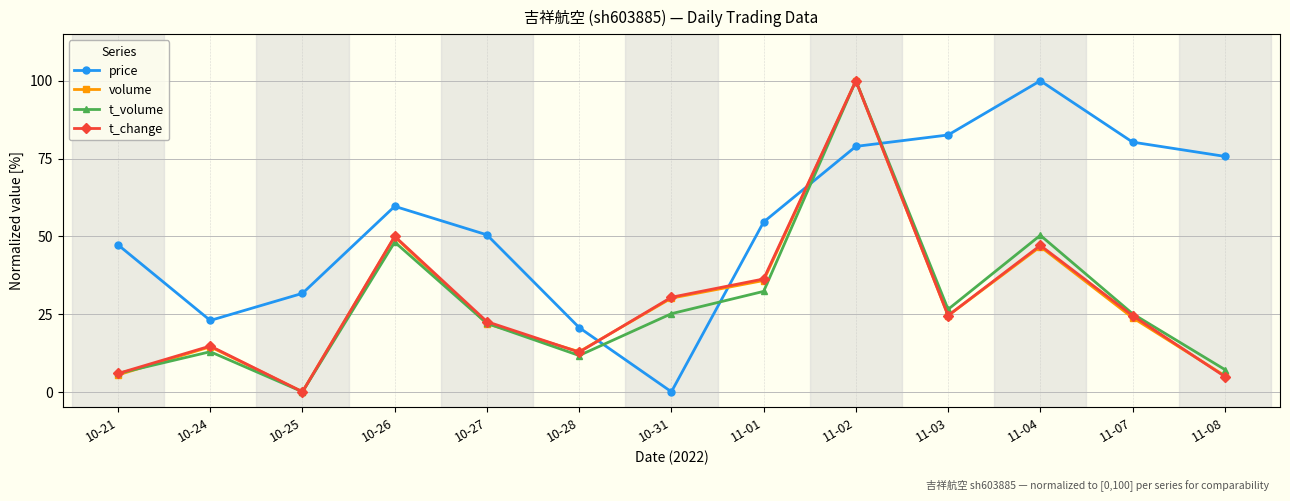

Where does the price series first go above 54?

10-26